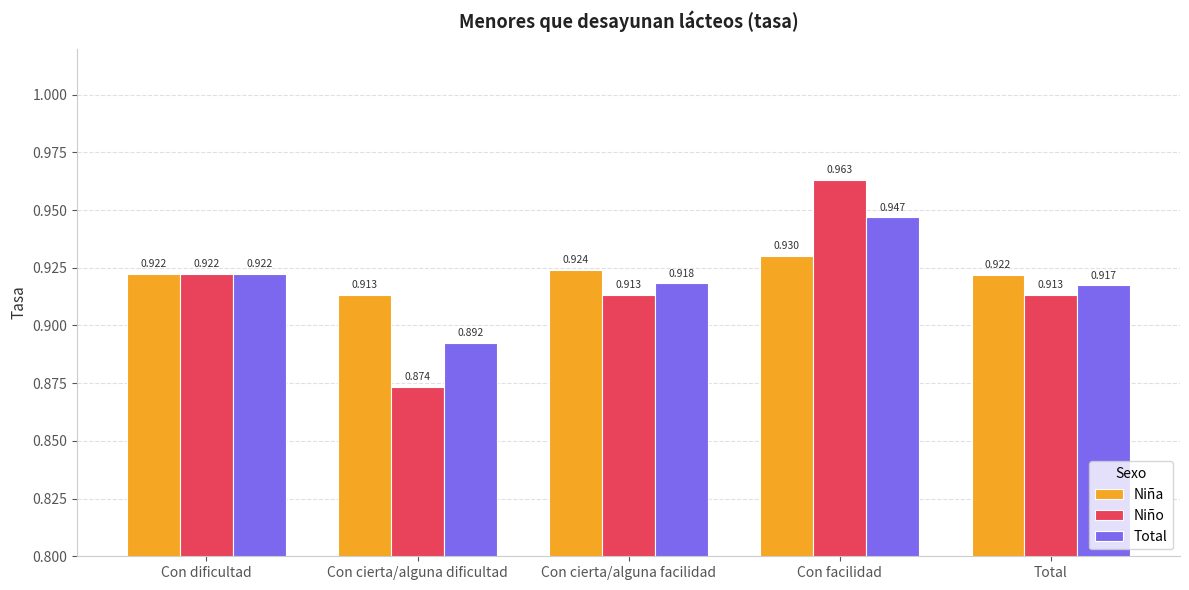

Which series has the largest total across all categories?

Niña